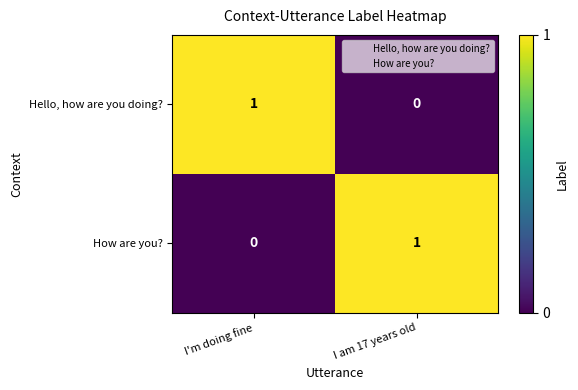

At which label does Hello, how are you doing? reach its peak?

I'm doing fine